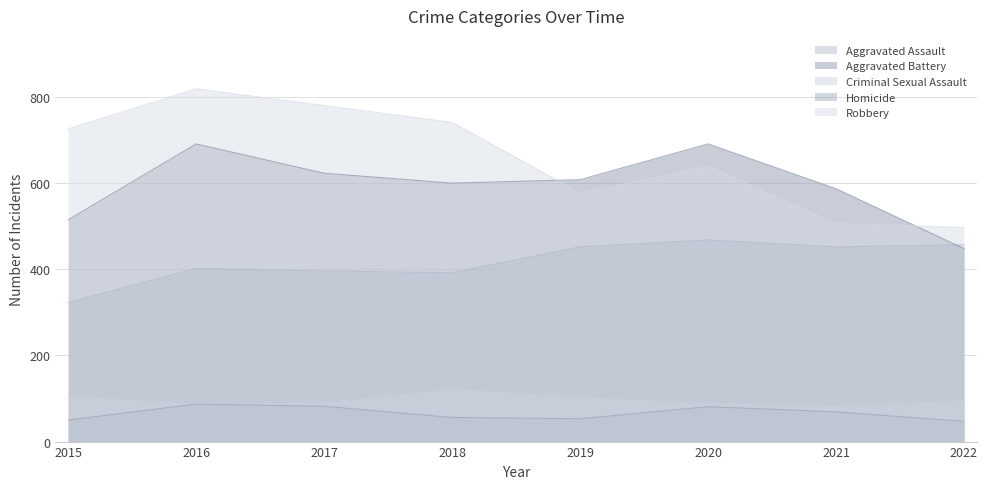

The value of Criminal Sexual Assault at 2022 is 95. True or false?

True